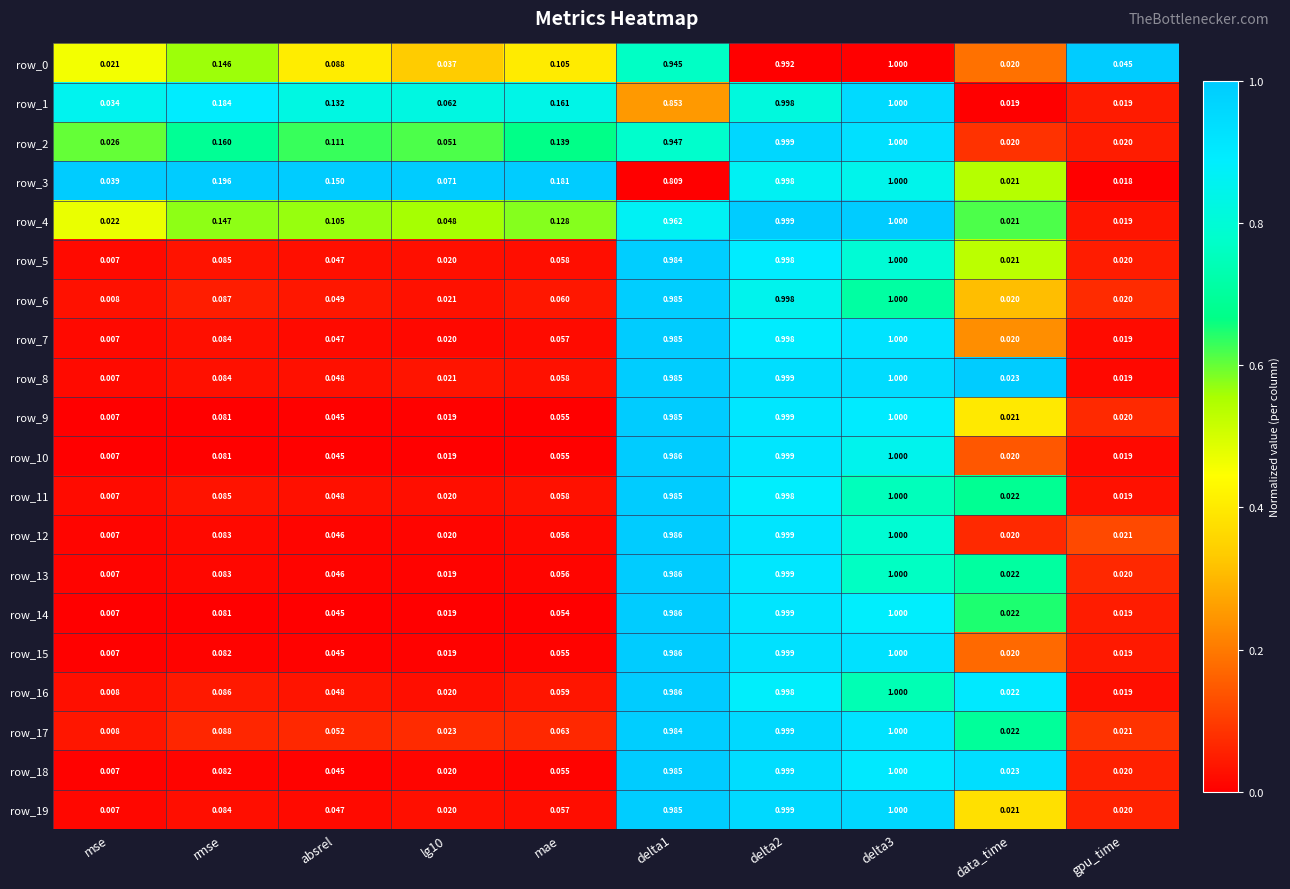

At which label is row_0 closest to 0?

data_time